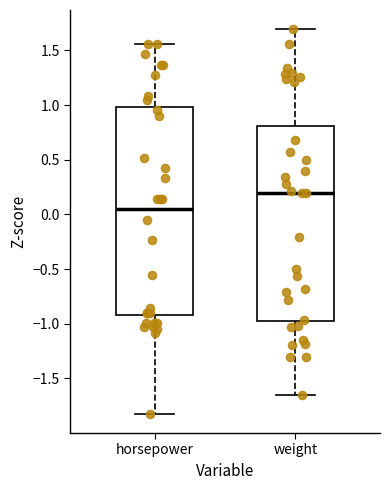

Which box is the tallest, from its lower edge to its upper edge?

horsepower